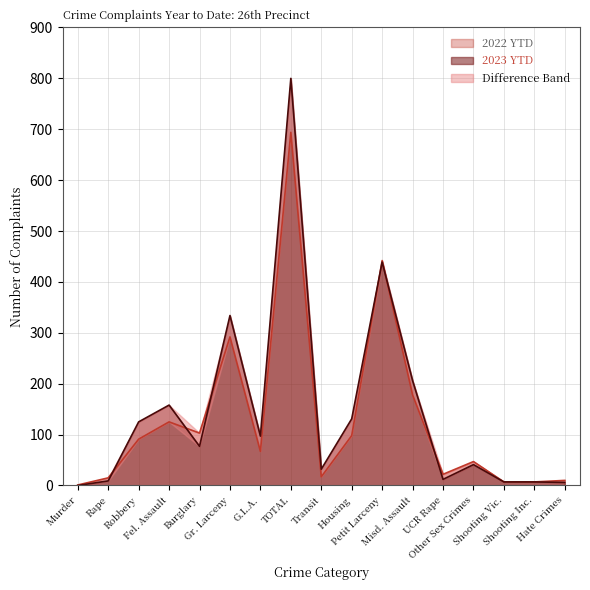

What is the label of the 1st point from the left?

Murder